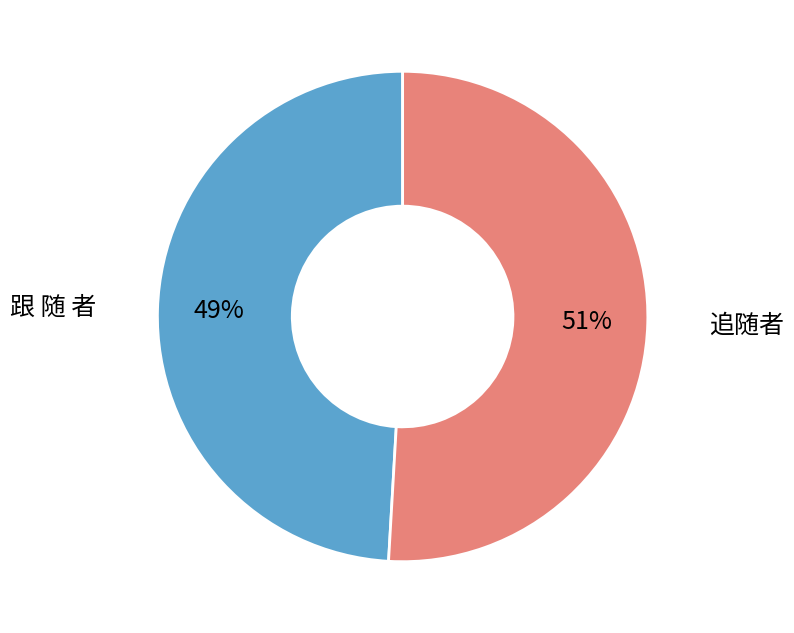

Is there any slice that represents more than half of the pie?

Yes